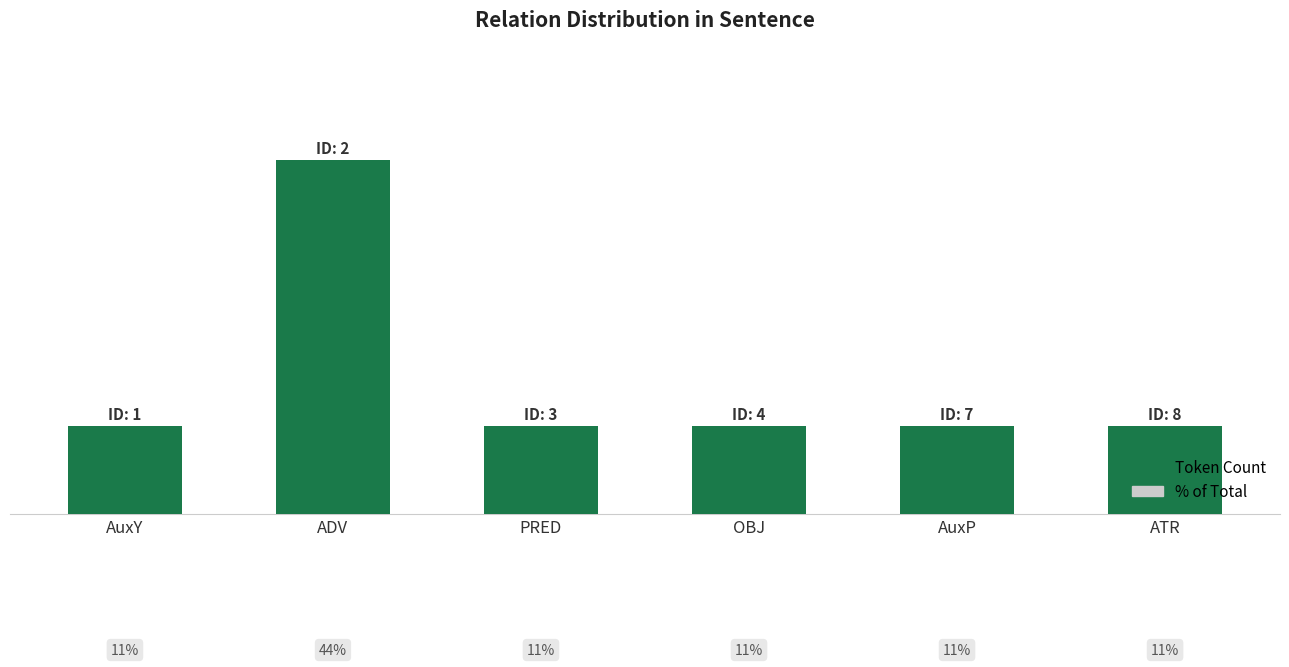

Count the values in the range 1 to 2.

5